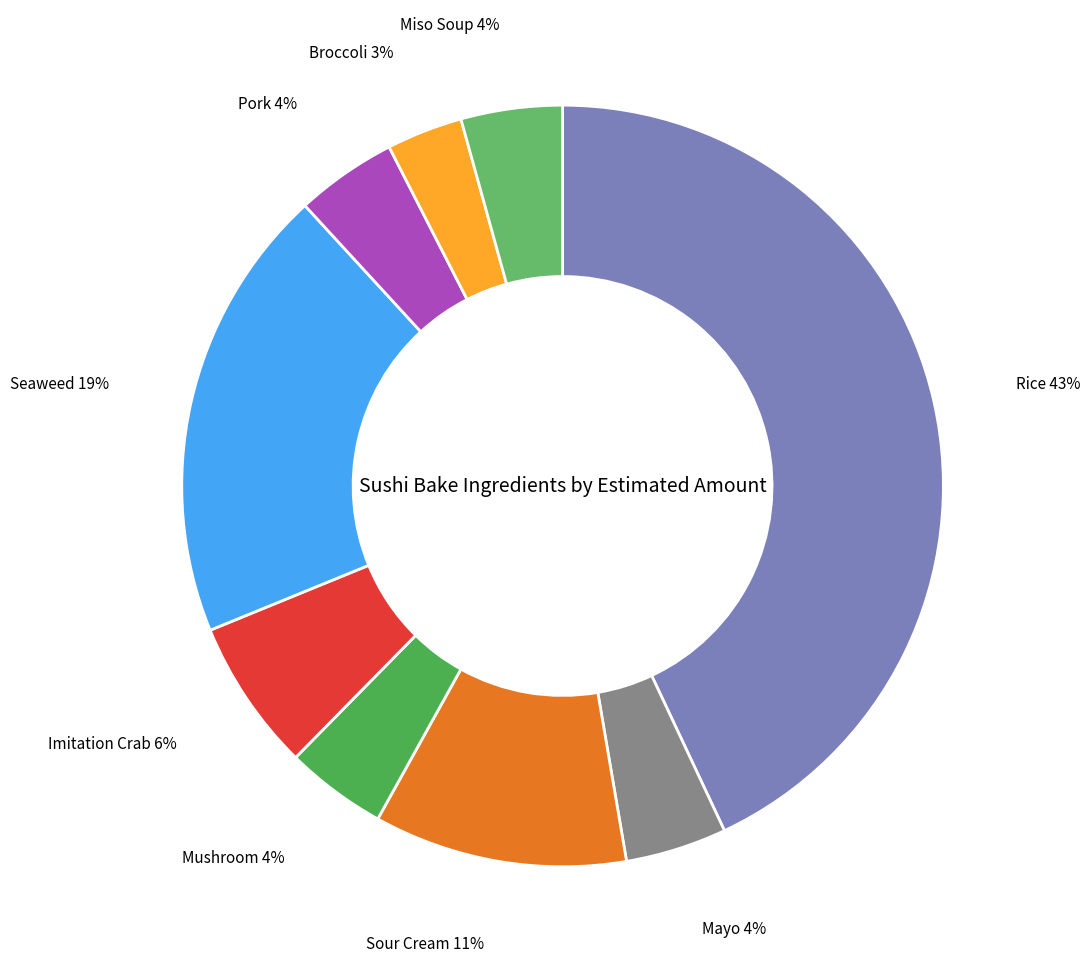

Count the number of slices in the pie.

9